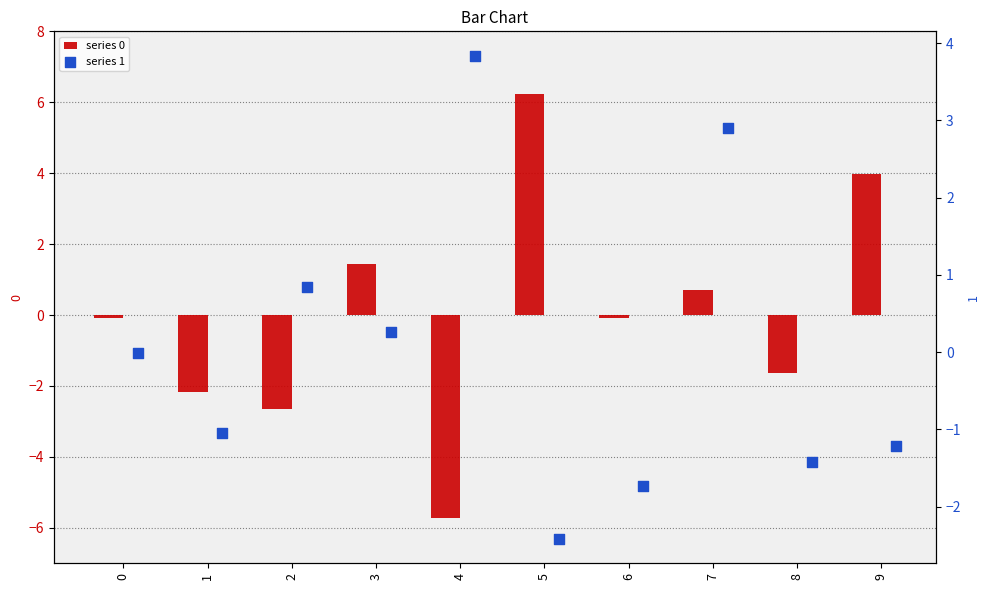

What is the total value across all series at 0?

-0.1